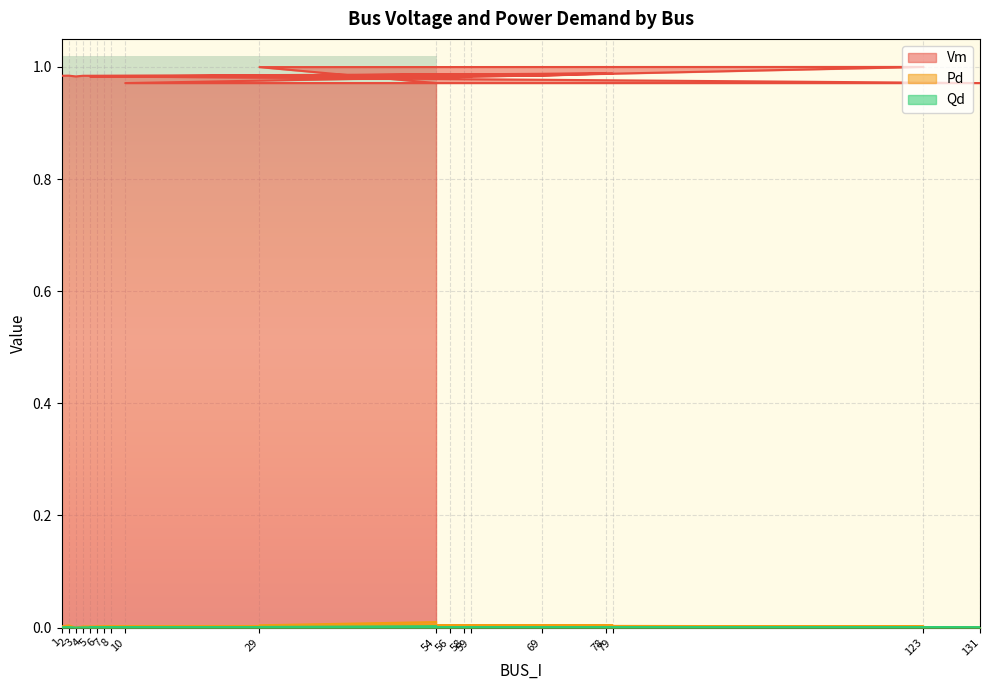

At which label does Pd reach its minimum?

3